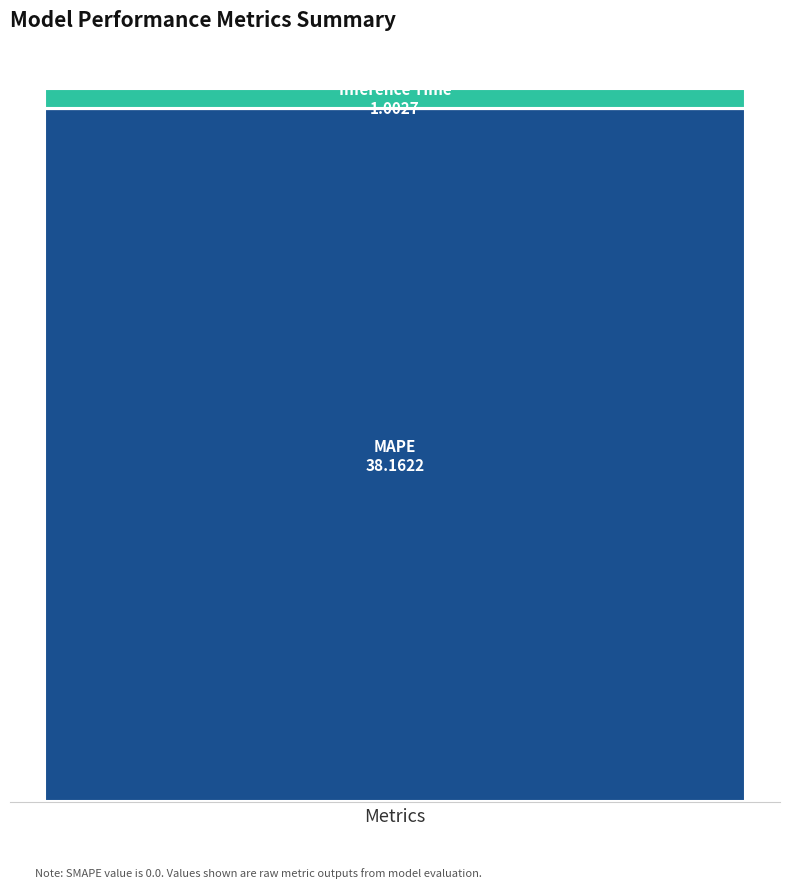

Are the bars grouped side by side (vs. stacked)?

No